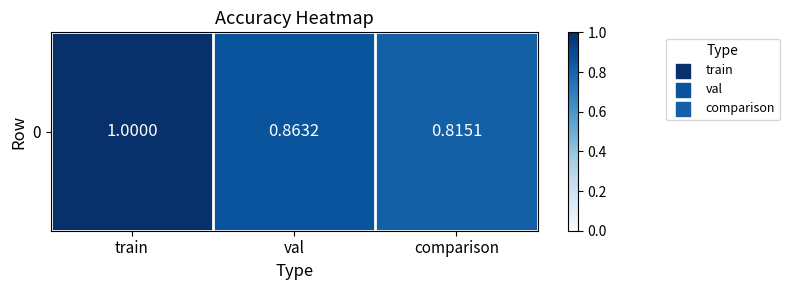

What is the approximate value at train?

1.0